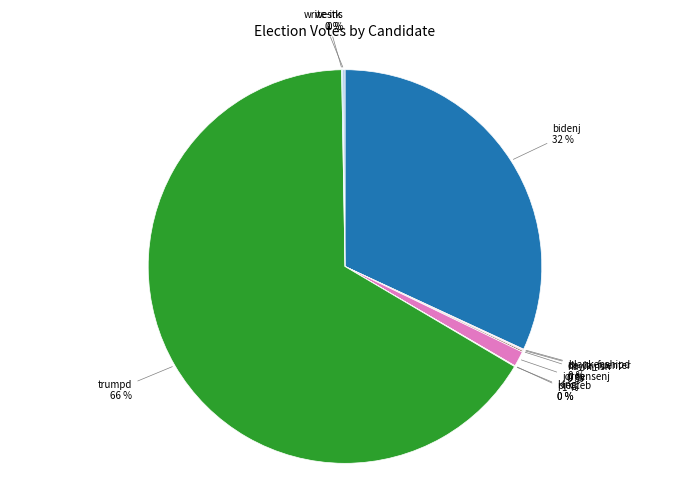

Is there a majority slice in this chart?

Yes